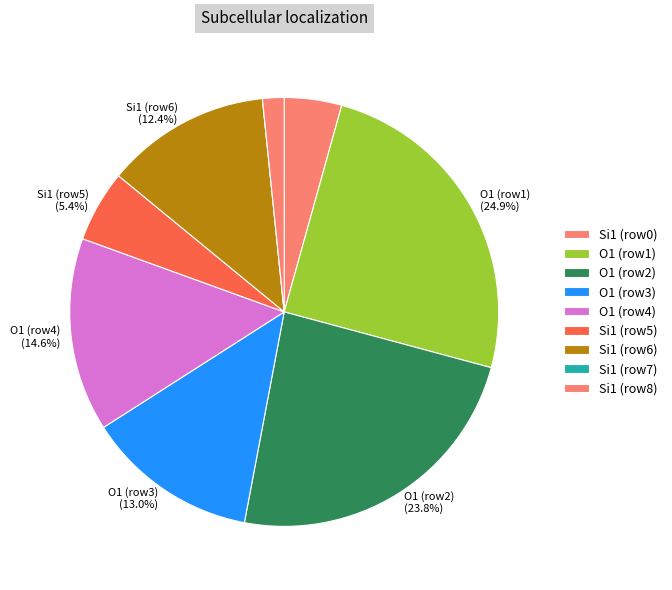

Which slice is the largest?

Row 1